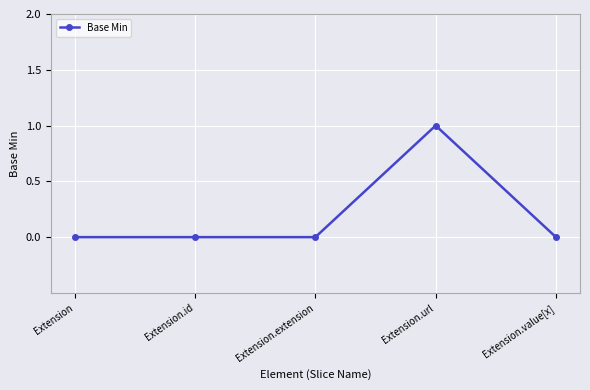

Reading right to left, what are all the values shown in this chart?

Extension.value[x]=0	Extension.url=1	Extension.extension=0	Extension.id=0	Extension=0